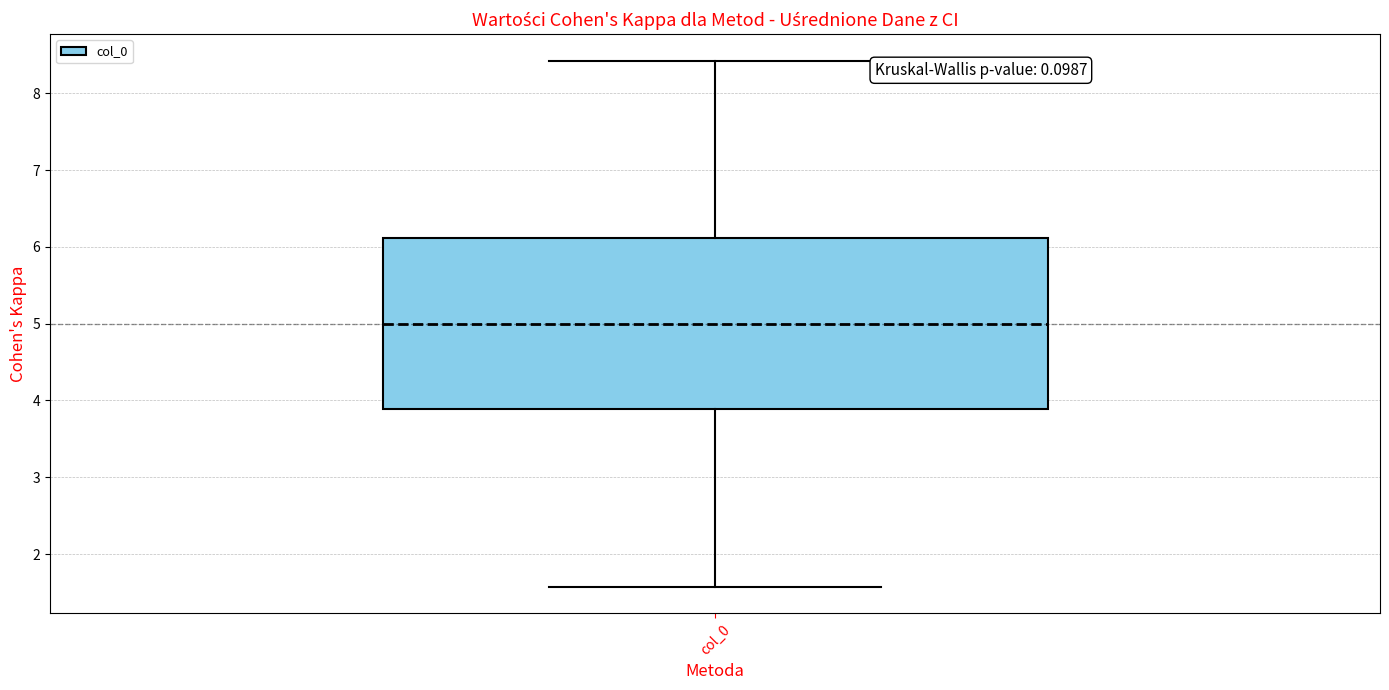

Read this box plot against the y-axis: the position of the median line, the range covered by the box, and the ends of both whiskers. The values are not printed on the chart, so give them approximately, as read against the axis.

median 5.0, box 3.9 to 6.1, whiskers 1.6 to 8.4